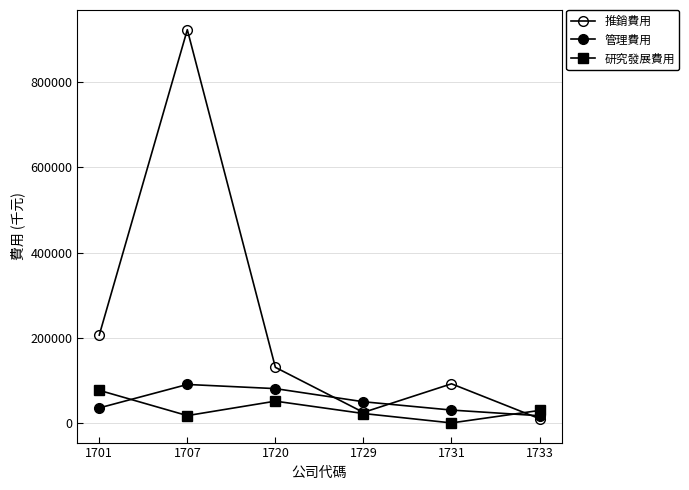

What is the difference between the maximum and minimum values in the 推銷費用 series?

913446